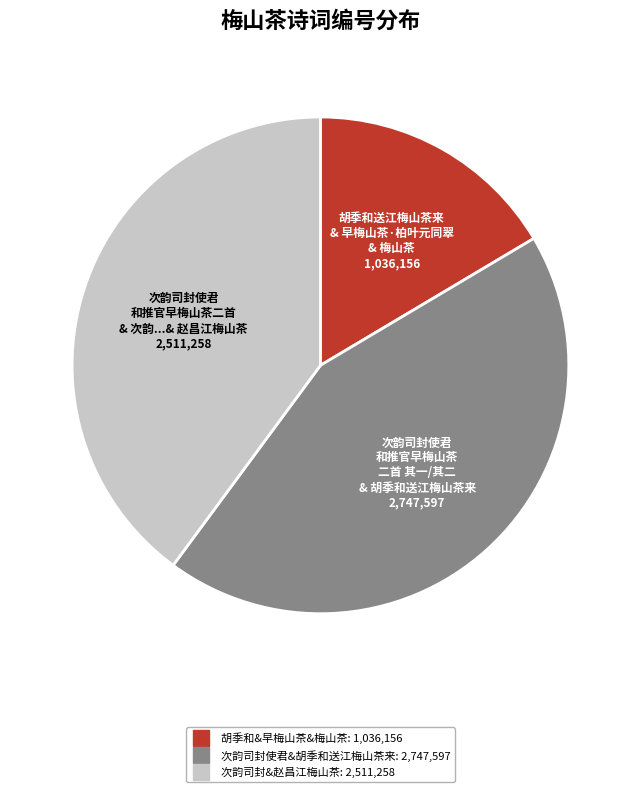

Does any single category account for the majority?

No